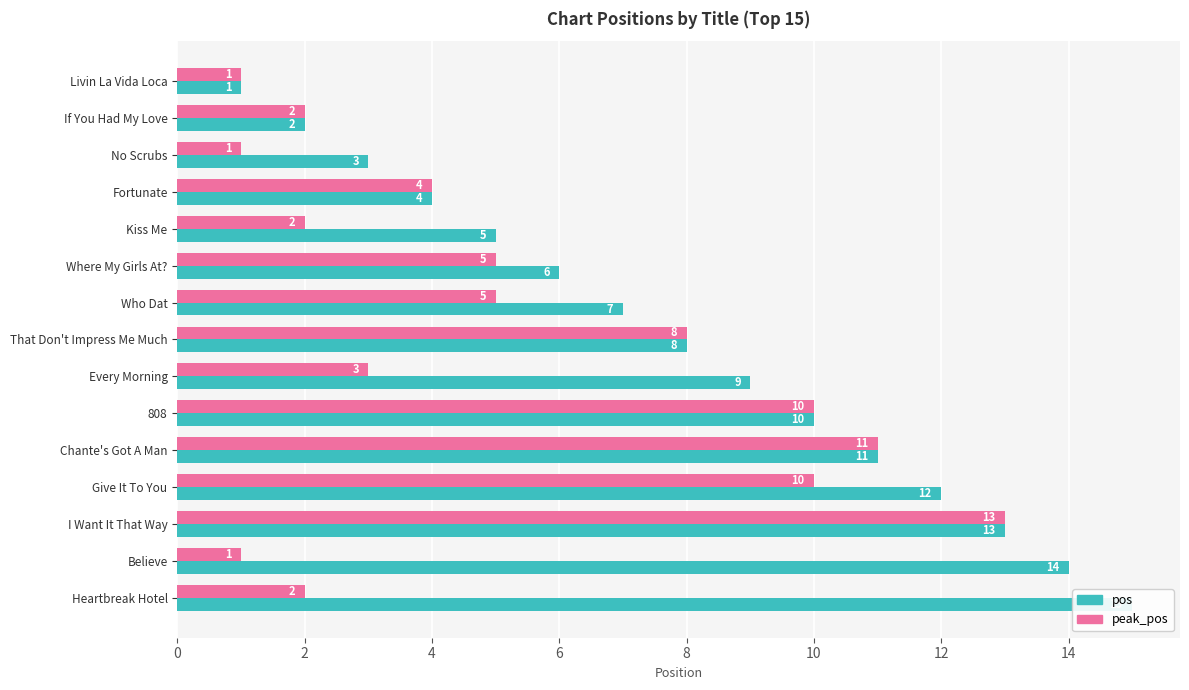

What is the difference between the maximum and minimum values in the peak_pos series?

12